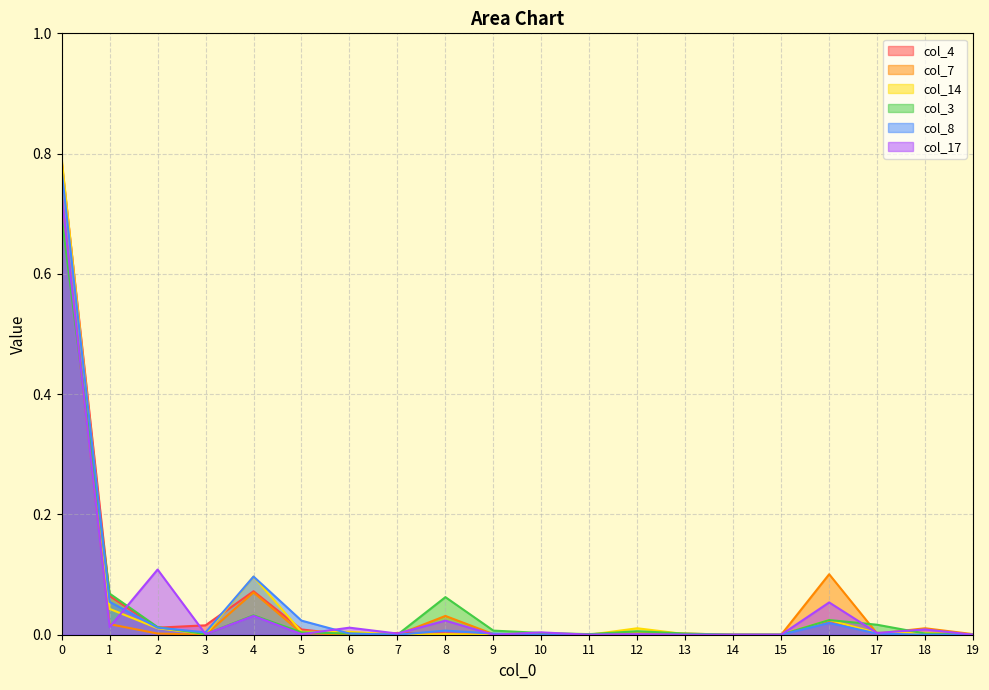

Reading left to right, transcribe all the data shown in this chart.

col_4: 0.8	0.1	0.0	0.0	0.1	0.0	0.0	0.0	0.0	0.0	0.0	0.0	0.0	0.0	0.0	0.0	0.0	0.0	0.0	0.0
col_7: 0.7	0.0	0.0	0.0	0.1	0.0	0.0	0.0	0.0	0.0	0.0	0.0	0.0	0.0	0.0	0.0	0.1	0.0	0.0	0.0
col_14: 0.8	0.0	0.0	0.0	0.1	0.0	0.0	0.0	0.0	0.0	0.0	0.0	0.0	0.0	0.0	0.0	0.0	0.0	0.0	0.0
col_3: 0.7	0.1	0.0	0.0	0.0	0.0	0.0	0.0	0.1	0.0	0.0	0.0	0.0	0.0	0.0	0.0	0.0	0.0	0.0	0.0
col_8: 0.8	0.1	0.0	0.0	0.1	0.0	0.0	0.0	0.0	0.0	0.0	0.0	0.0	0.0	0.0	0.0	0.0	0.0	0.0	0.0
col_17: 0.7	0.0	0.1	0.0	0.0	0.0	0.0	0.0	0.0	0.0	0.0	0.0	0.0	0.0	0.0	0.0	0.1	0.0	0.0	0.0